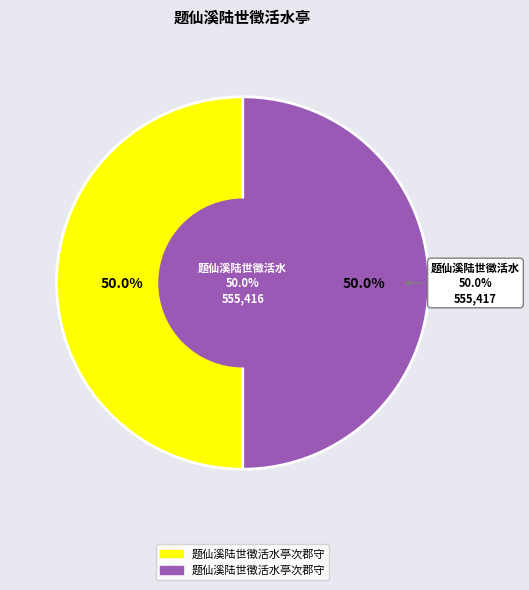

How many segments does this pie chart have?

2